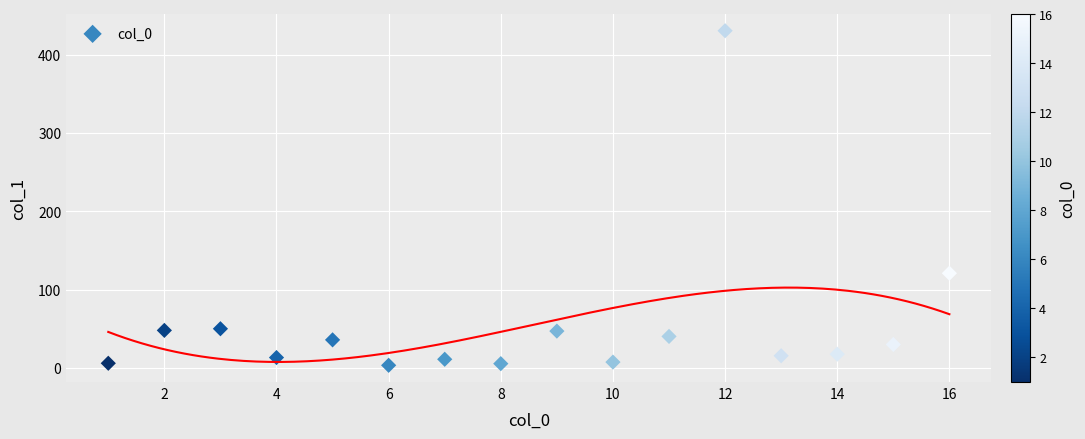

What is the range of X values (max minus min)?

15.0